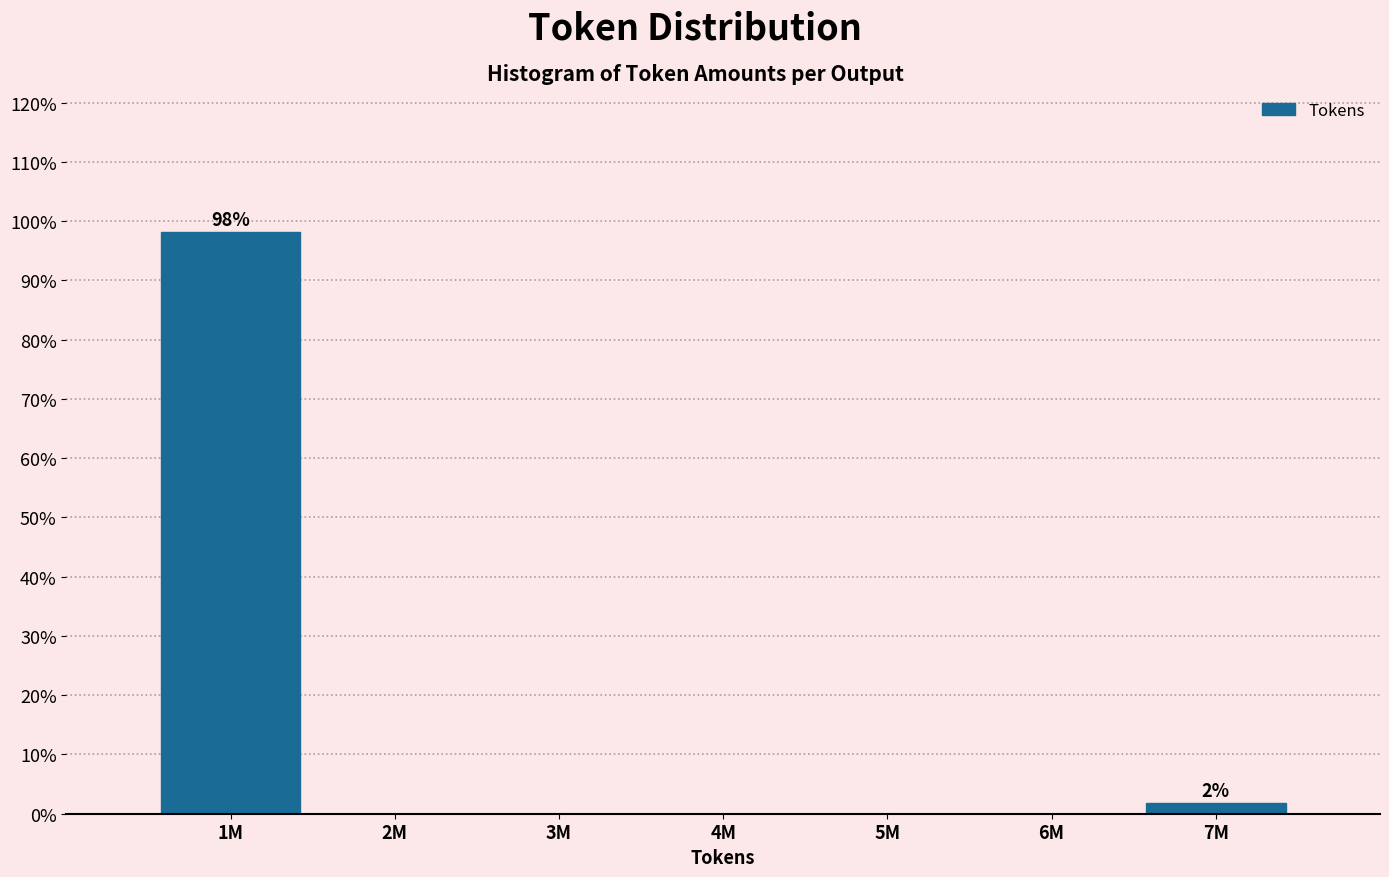

Reading left to right, transcribe all the data shown in this chart.

1M=98.1	2M=0.0	3M=0.0	4M=0.0	5M=0.0	6M=0.0	7M=1.9